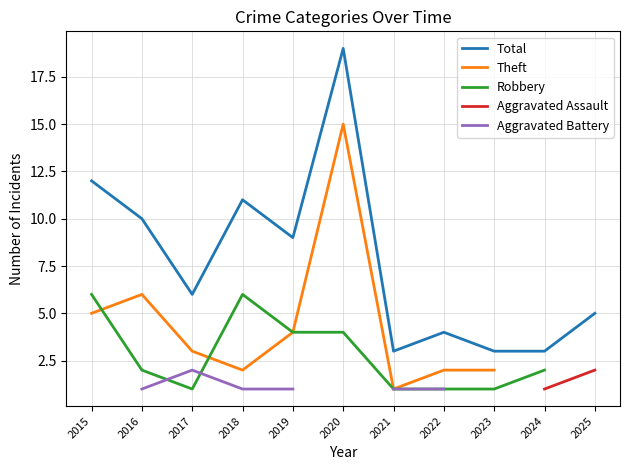

What value does the Robbery series have at 2022?

1.0